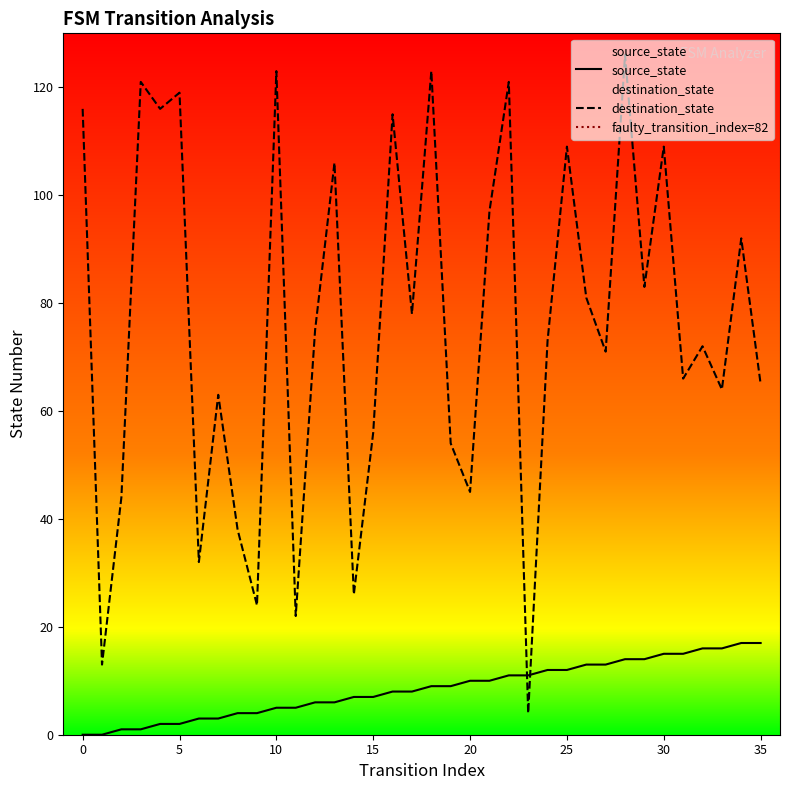

At which label is source_state closest to 8?

16